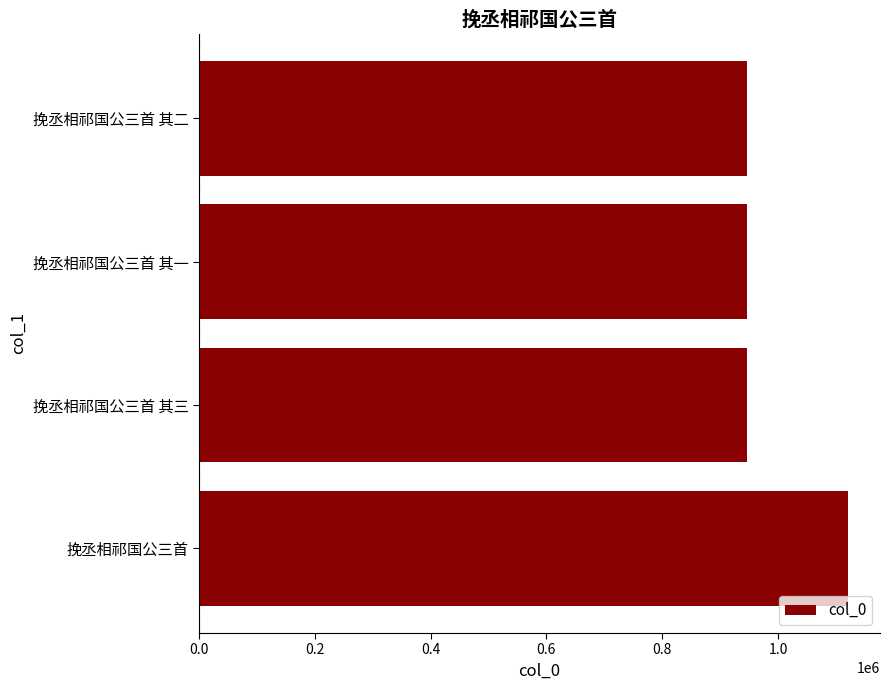

The value at 挽丞相祁国公三首 其一 is 946625. True or false?

True